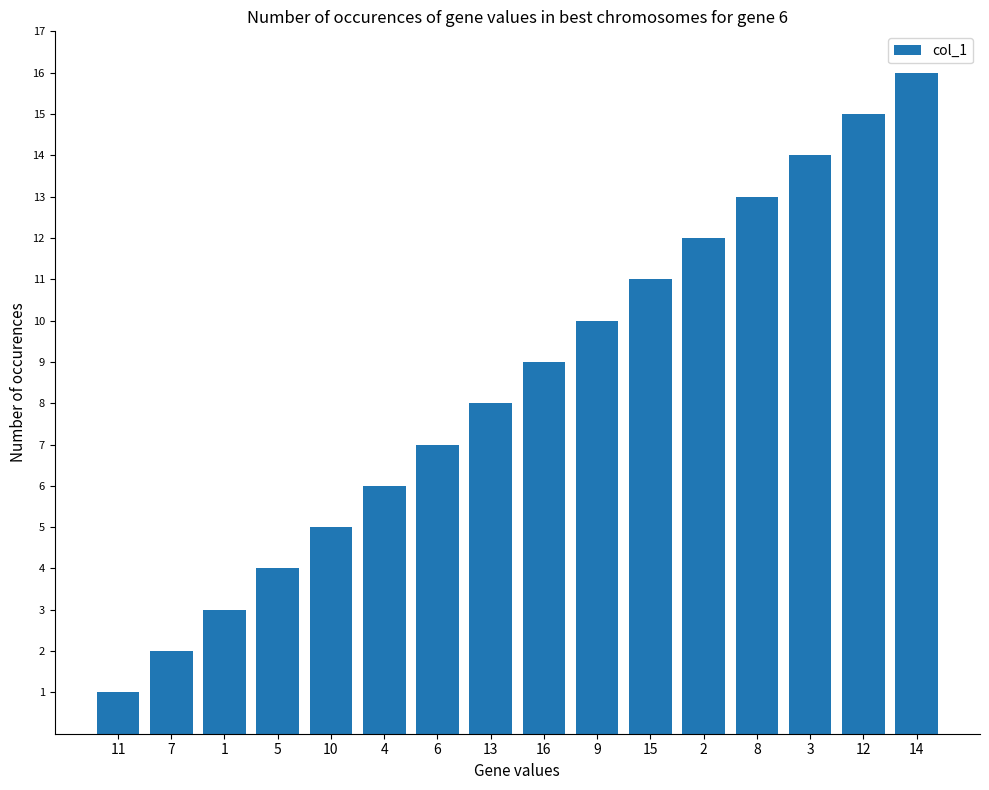

Count the number of categories in the chart.

16